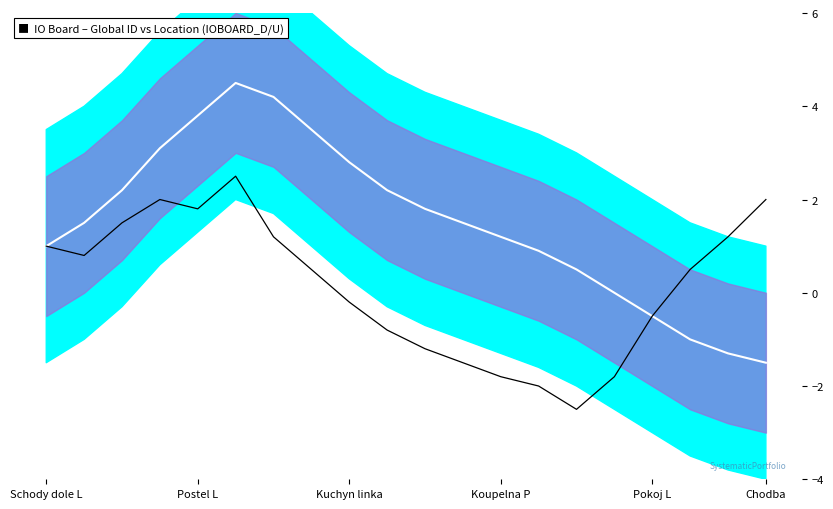

True or false: Signal and Mean intersect in this chart.

False